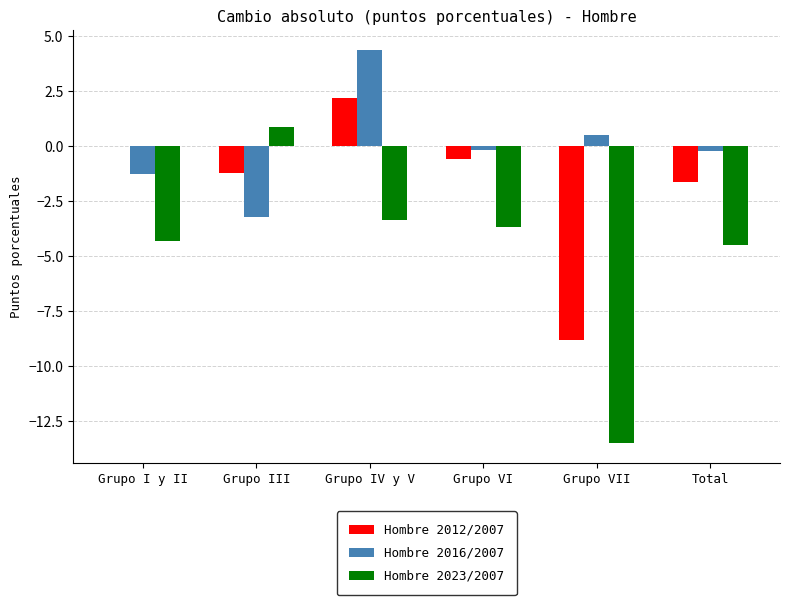

Which category has the highest value in the Hombre 2023/2007 series?

Grupo III